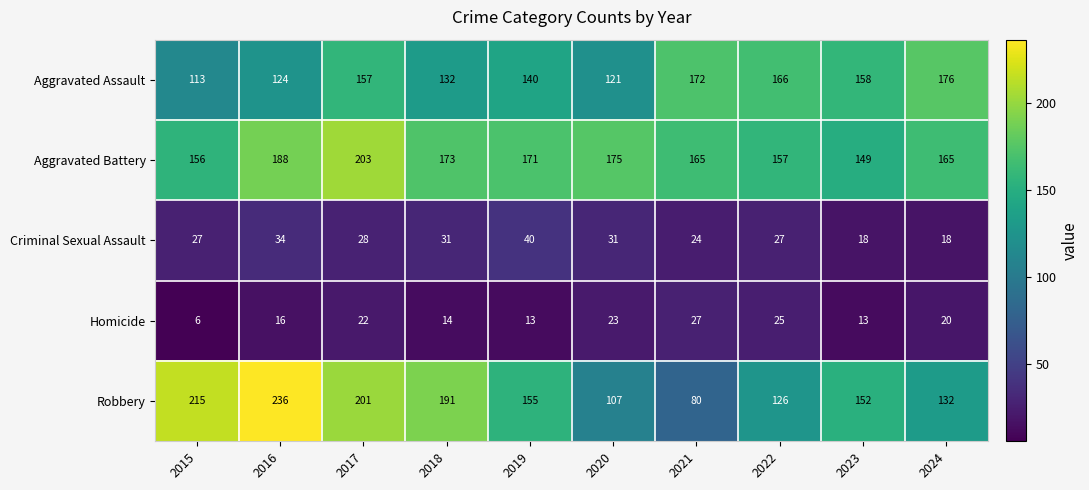

Which category has the lowest value across all series?

2015